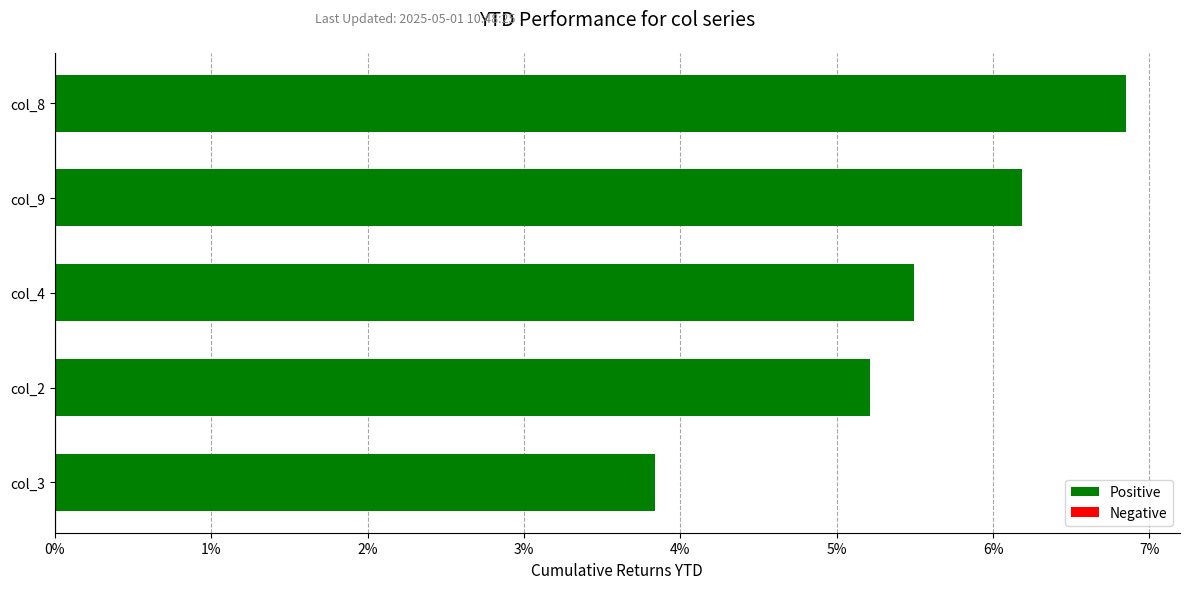

What is the sum of all values?

27.6